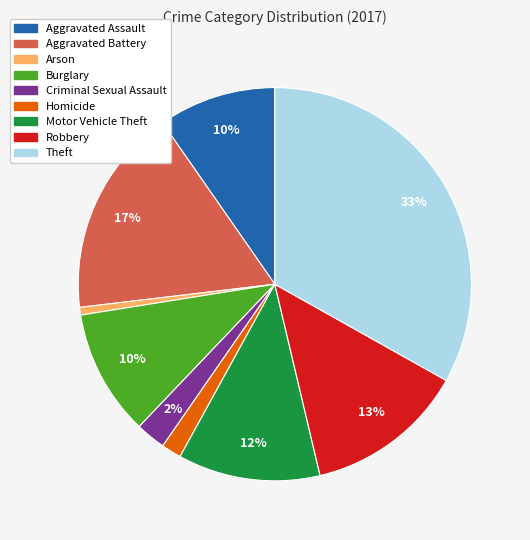

Is the sum of Homicide and Theft greater than half?

No